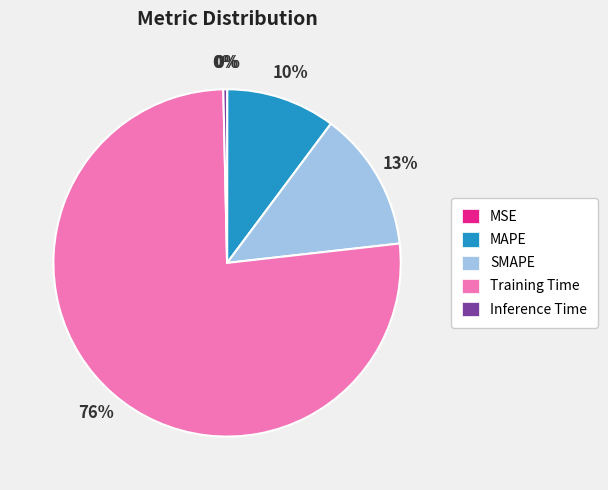

Which slice represents more than half of the pie?

Training Time